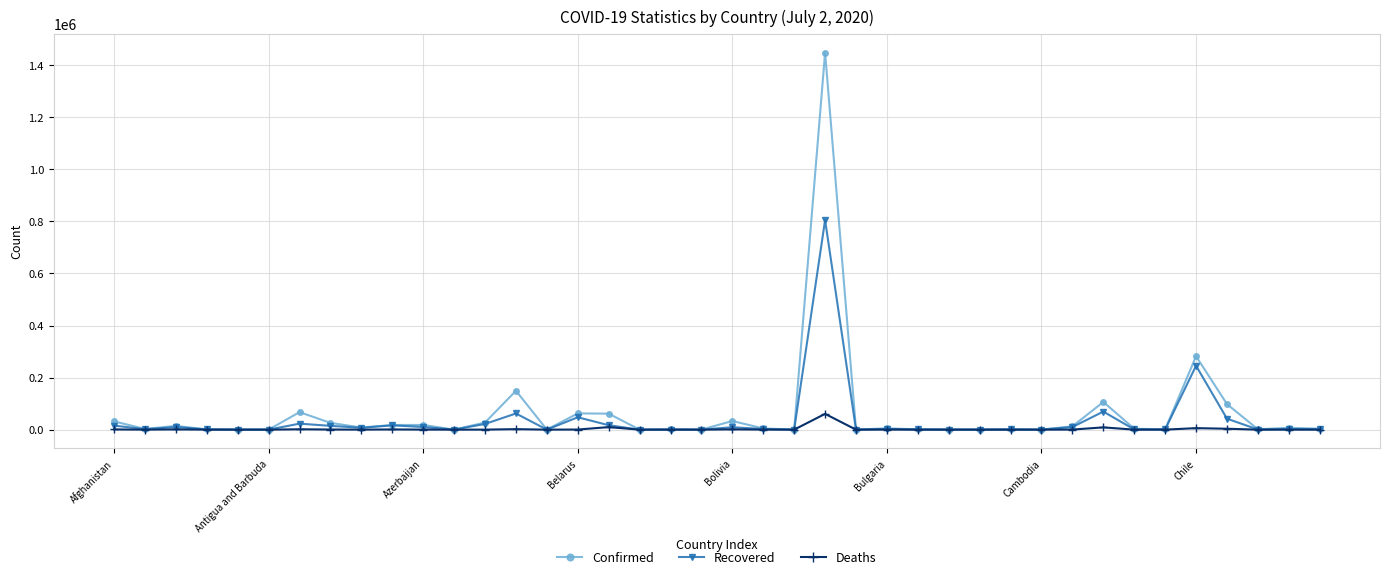

True or false: Deaths has more than 0 points higher than both neighbors.

True